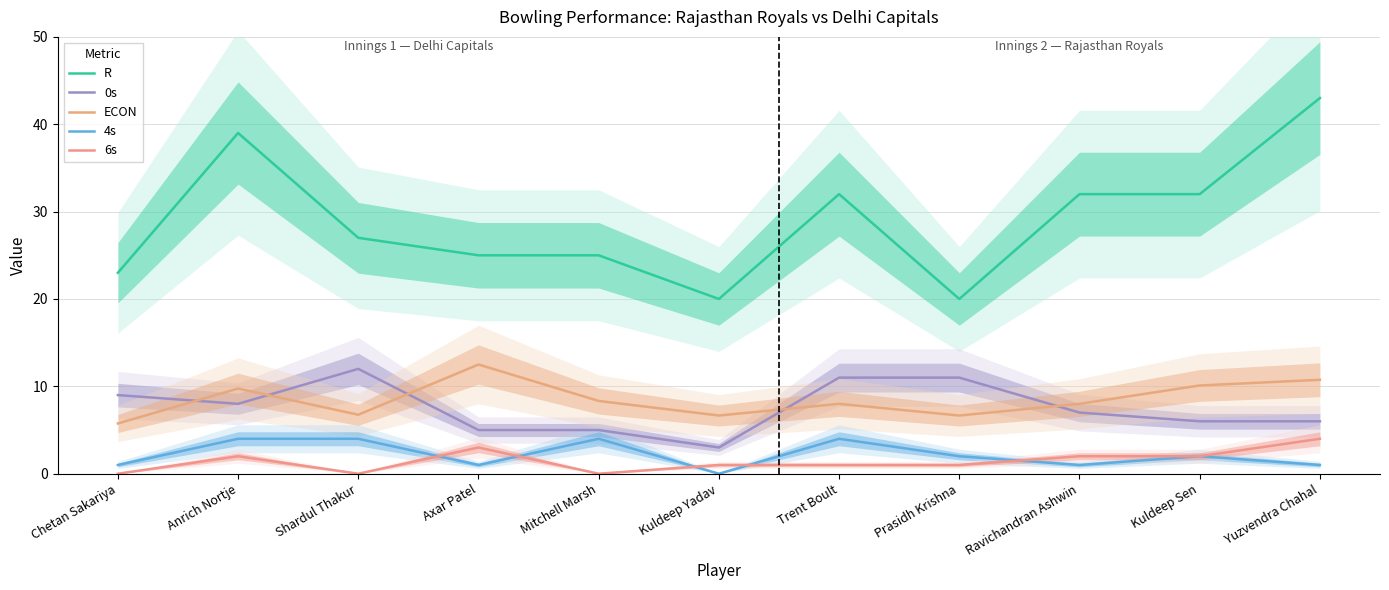

How many interior local peaks does the 4s series have?

3